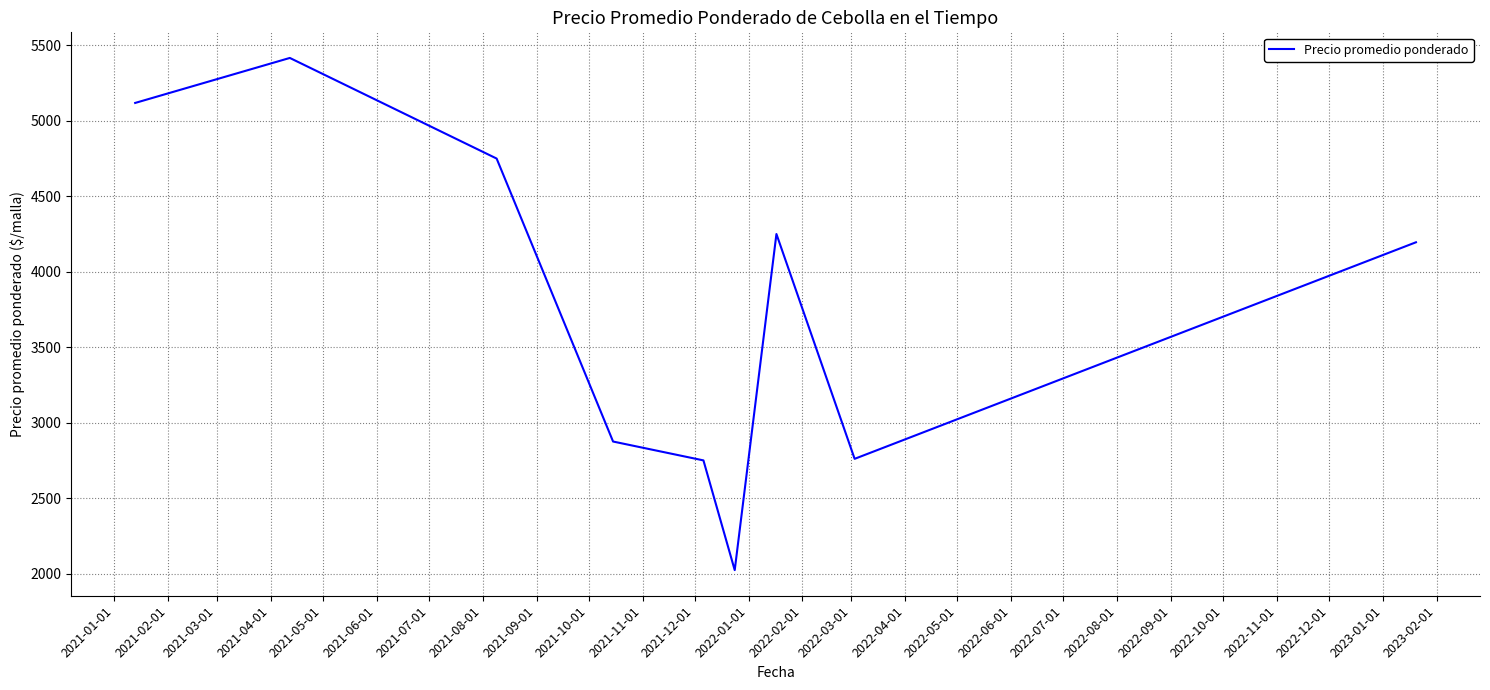

How many series are shown in this chart?

1